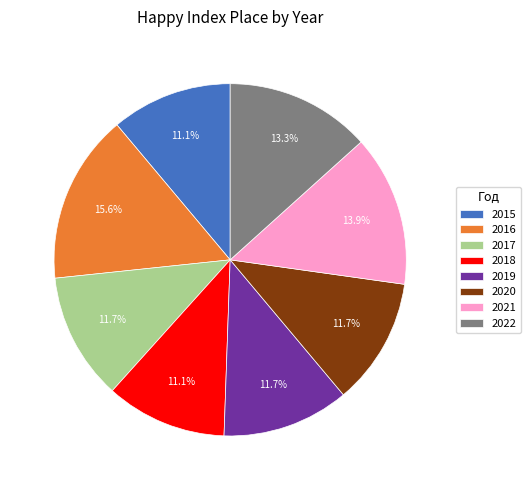

Is 2022 the majority of the pie?

No